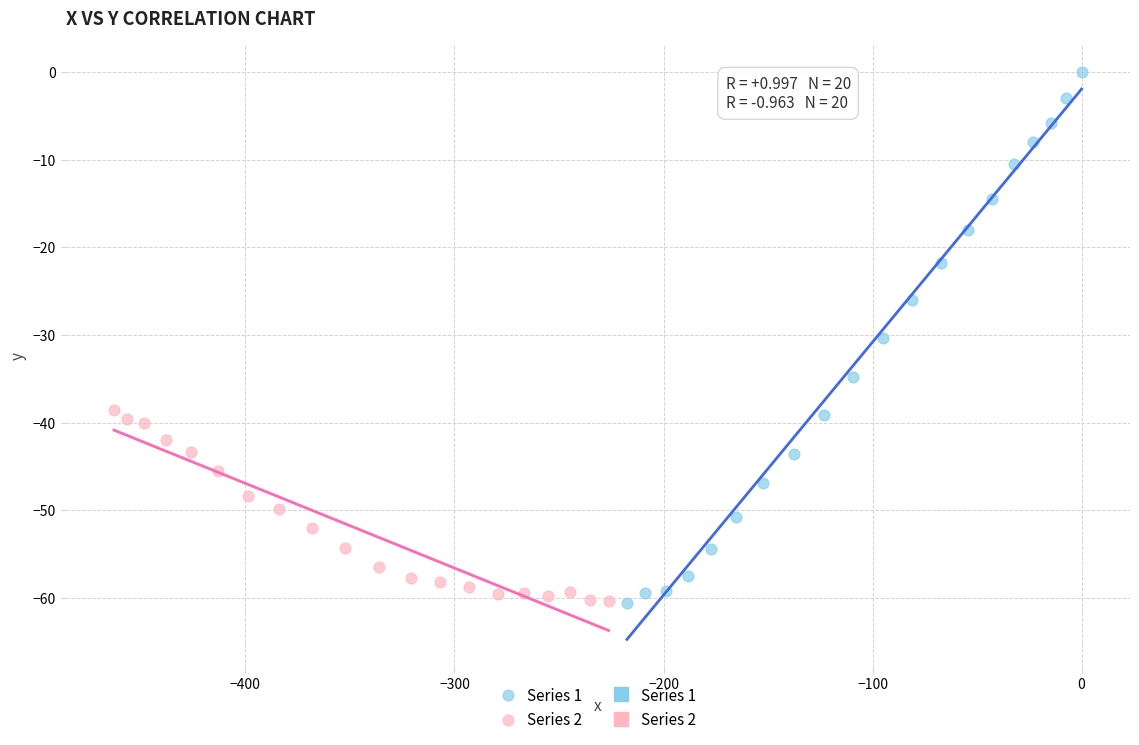

Which series has the largest Y range (max minus min)?

Series 1